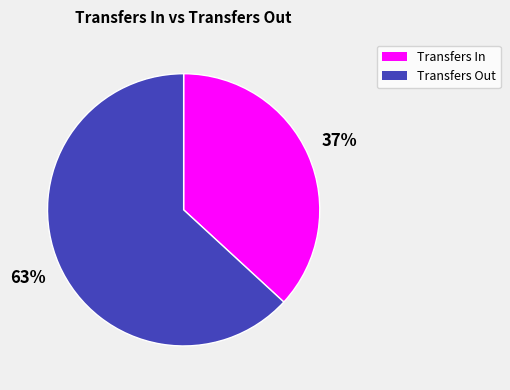

How many segments does this pie chart have?

2